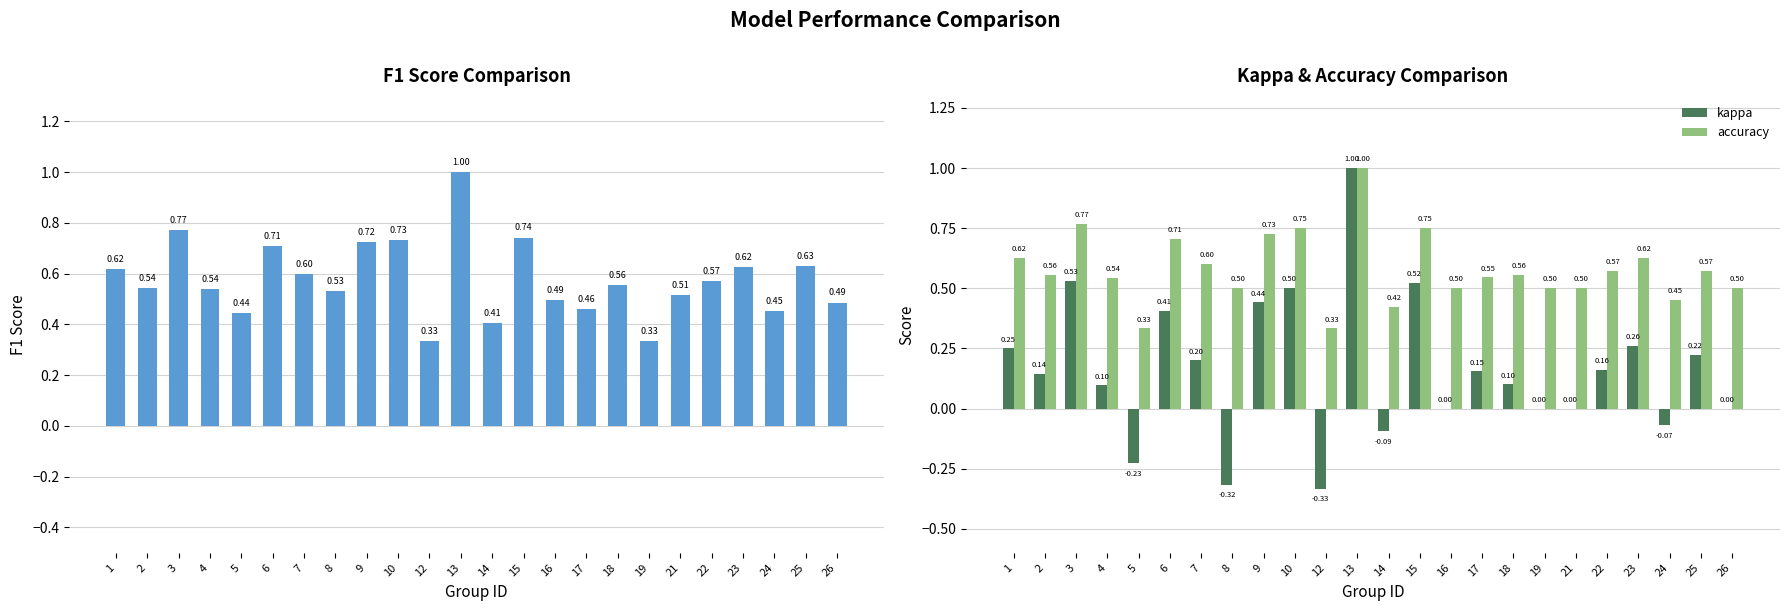

What is the sum of the kappa values at 8 and 2?

-0.2